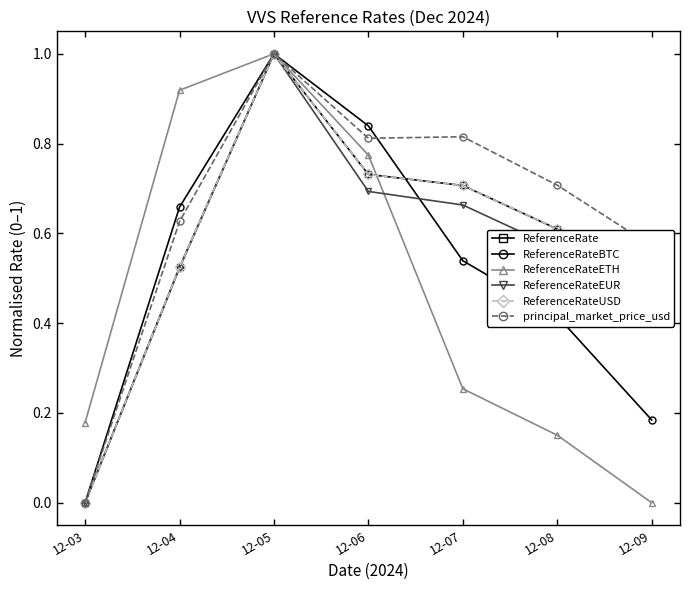

At which category does the chart reach its peak across all series?

12-05